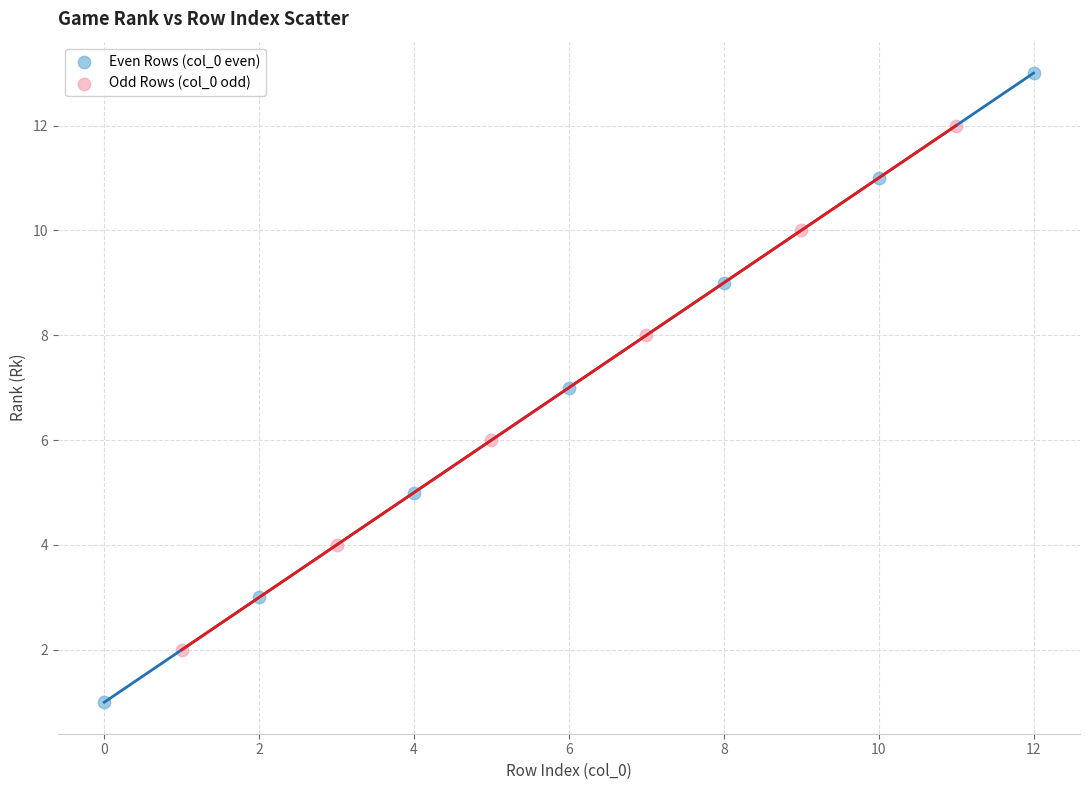

Which series reaches the maximum Y coordinate?

Even Rows (col_0 even)